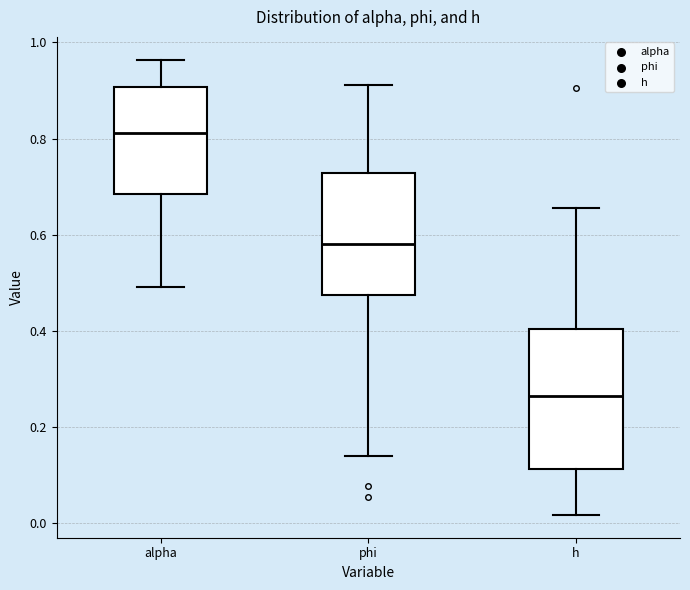

Reading left to right, transcribe this box plot: for each box, give where its median line is, the range the box spans, and where its two whiskers end, as read against the y-axis. The values are not printed on the chart, so give them approximately, as read against the axis.

alpha: median 0.82, box 0.68 to 0.90, whiskers 0.50 to 0.96
phi: median 0.58, box 0.48 to 0.72, whiskers 0.14 to 0.92
h: median 0.26, box 0.12 to 0.40, whiskers 0.02 to 0.66